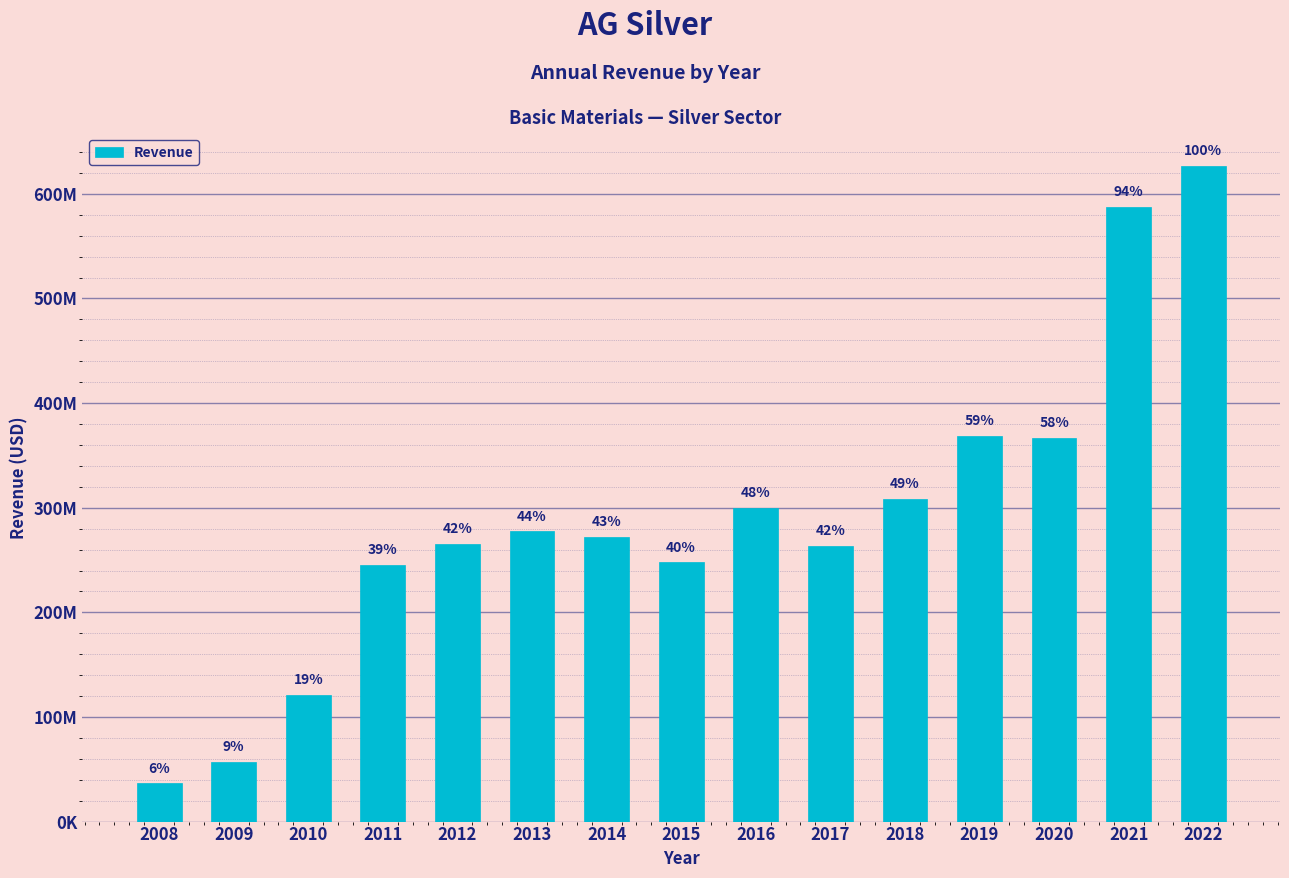

Reading right to left, extract all data points from this chart.

626850000.0	587225000.0	366676000.0	368835000.0	308420000.0	263706000.0	300091000.0	247719000.0	272028000.0	277363000.0	264992000.0	245514000.0	120746041.6	56833797.2	36421435.5